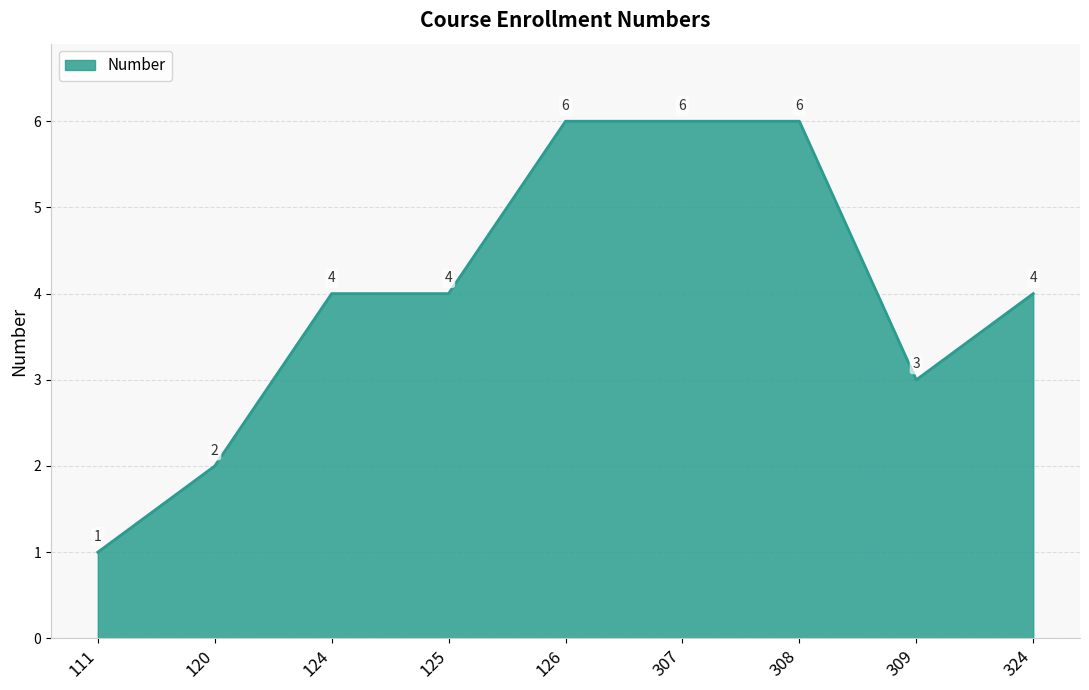

What is the sum of the values at 126 and 120?

8